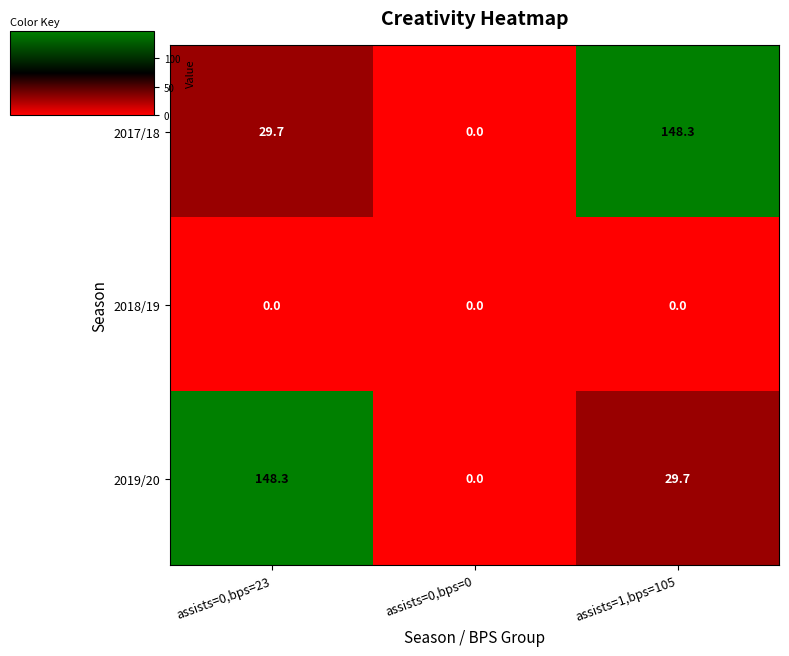

Which series changed the most between assists=0,bps=0 and assists=1,bps=105?

2017/18